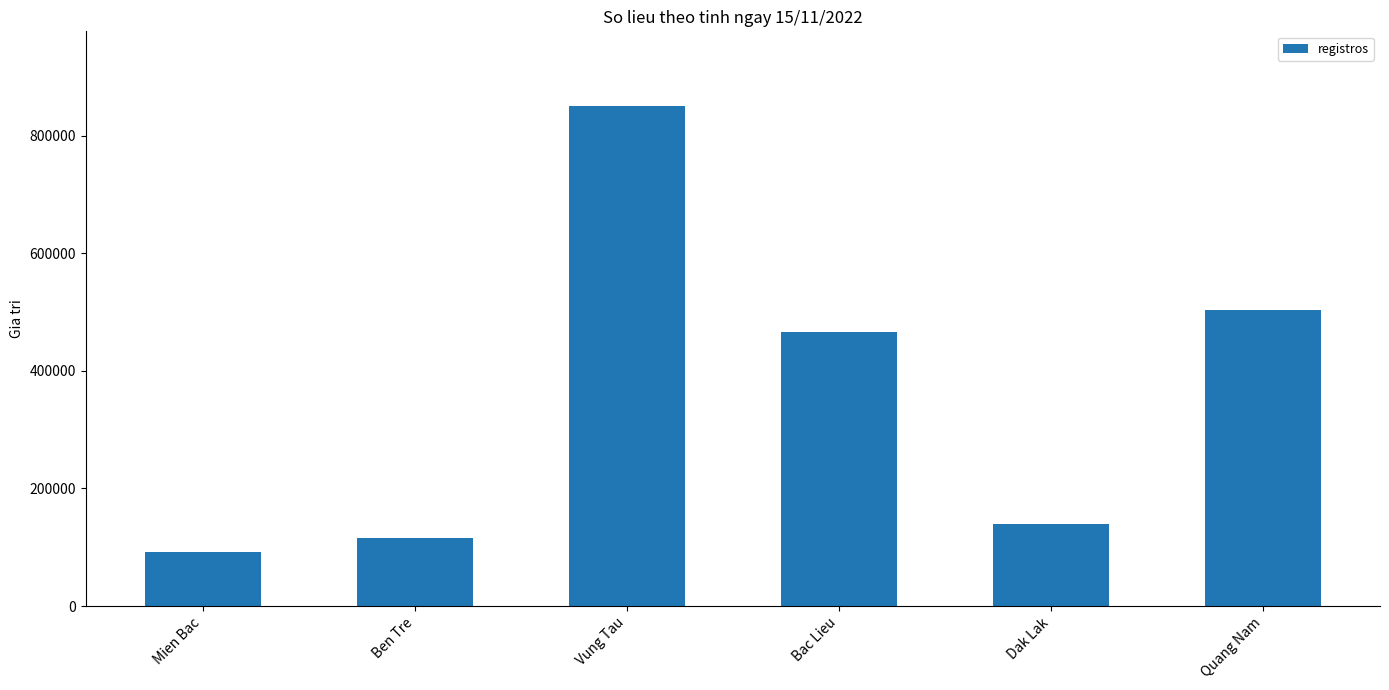

Reading right to left, list all the values displayed in this chart.

Quang Nam=502884	Dak Lak=139769	Bac Lieu=465755	Vung Tau=849725	Ben Tre=114966	Mien Bac=91006